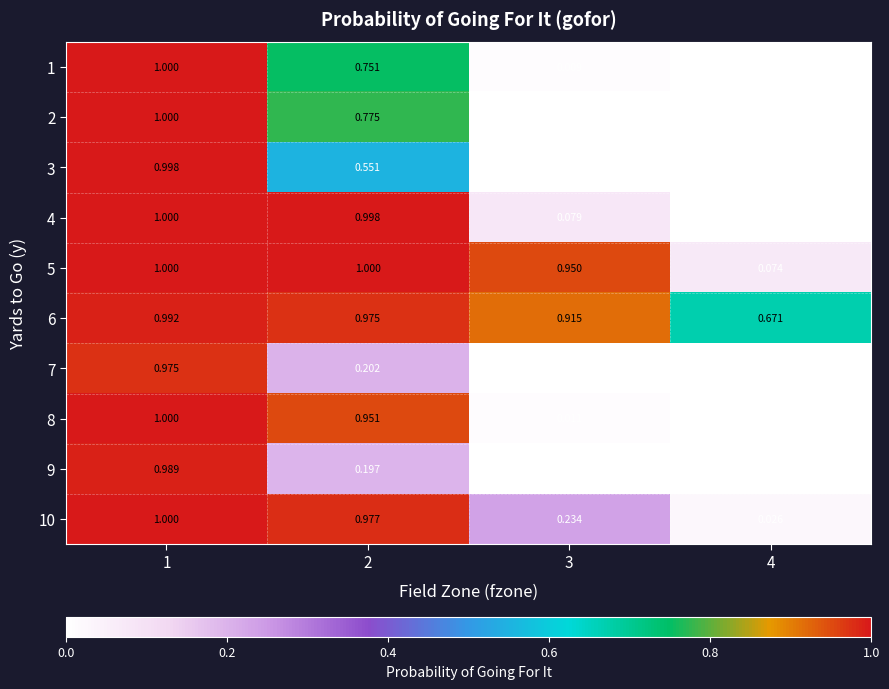

At how many categories does at least one series exceed 0?

4